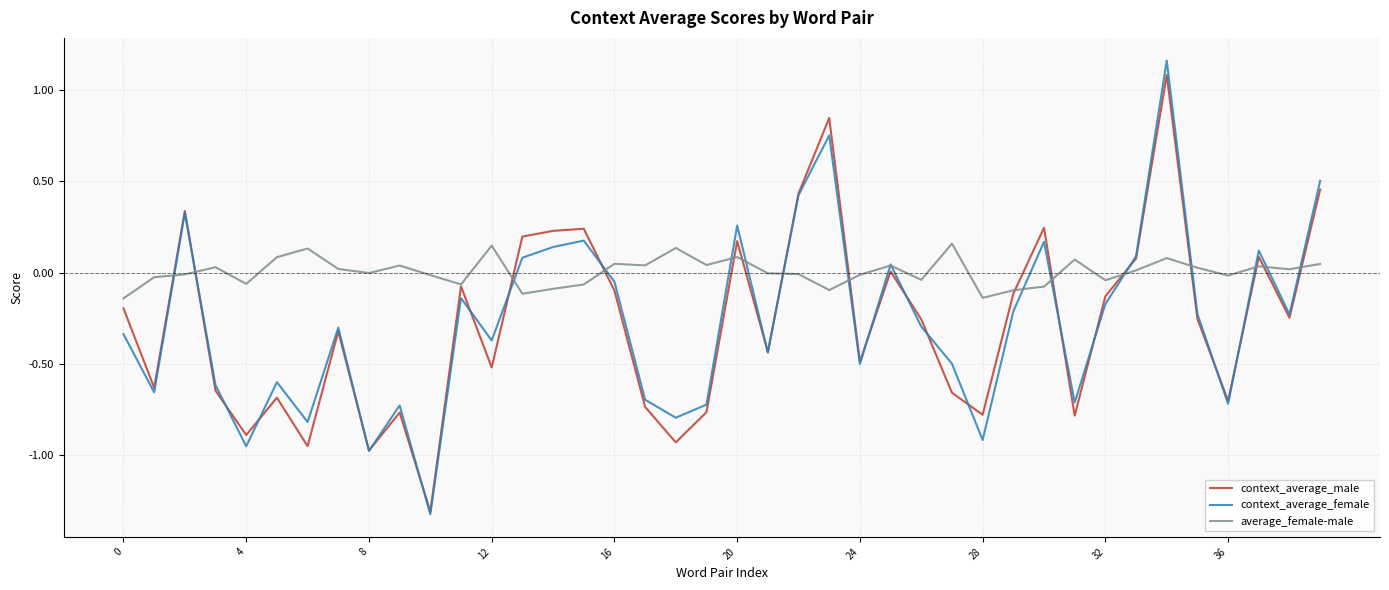

What is the minimum value shown in the chart?

-1.3